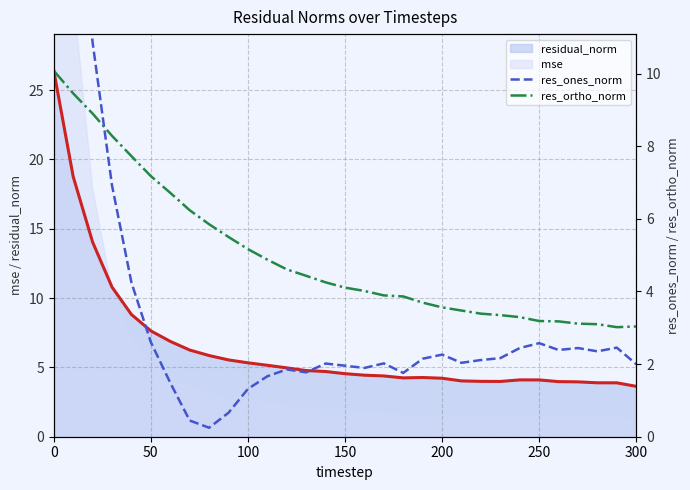

How many times do res_ortho_norm and res_ones_norm cross each other?

1